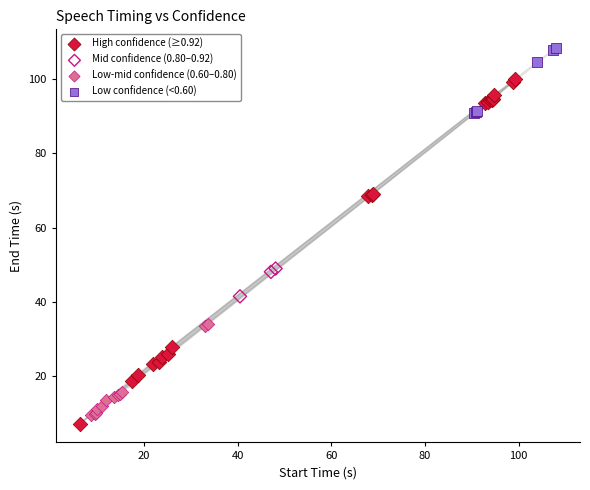

Which series has the widest spread of Y values?

High confidence (≥0.92)